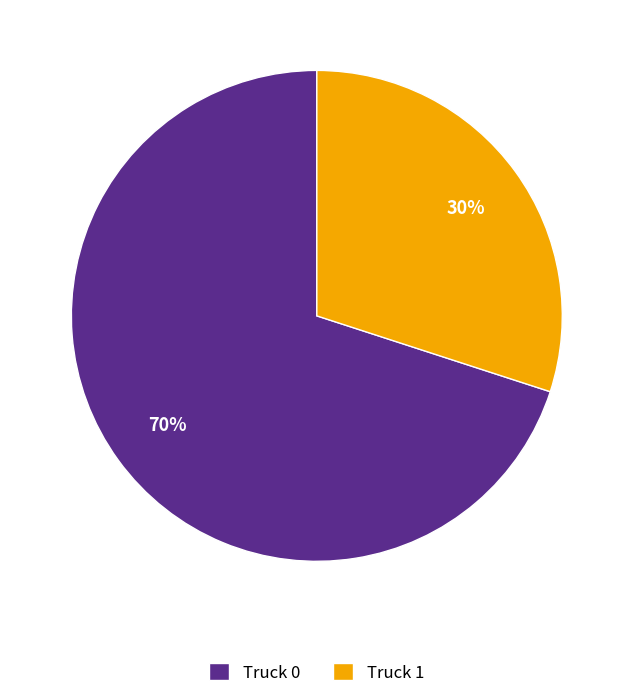

Between Truck 1 and Truck 0, which is larger?

Truck 0